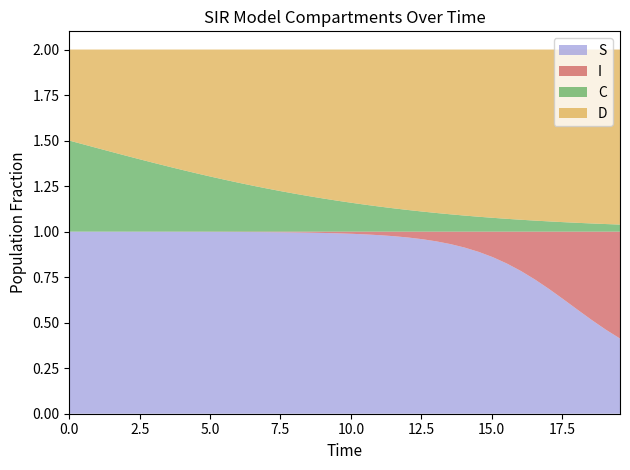

Reading right to left, extract all data points from this chart.

S: 39=0.4	38=0.5	37=0.5	36=0.6	35=0.6	34=0.7	33=0.7	32=0.8	31=0.8	30=0.9	29=0.9	28=0.9	27=0.9	26=0.9	25=1.0	24=1.0	23=1.0	22=1.0	21=1.0	20=1.0	19=1.0	18=1.0	17=1.0	16=1.0	15=1.0	14=1.0	13=1.0	12=1.0	11=1.0	10=1.0	9=1.0	8=1.0	7=1.0	6=1.0	5=1.0	4=1.0	3=1.0	2=1.0	1=1.0	0=1.0
I: 39=0.6	38=0.5	37=0.5	36=0.4	35=0.4	34=0.3	33=0.3	32=0.2	31=0.2	30=0.1	29=0.1	28=0.1	27=0.1	26=0.1	25=0.0	24=0.0	23=0.0	22=0.0	21=0.0	20=0.0	19=0.0	18=0.0	17=0.0	16=0.0	15=0.0	14=0.0	13=0.0	12=0.0	11=0.0	10=0.0	9=0.0	8=0.0	7=0.0	6=0.0	5=0.0	4=0.0	3=0.0	2=0.0	1=0.0	0=0.0
C: 39=0.0	38=0.0	37=0.0	36=0.0	35=0.1	34=0.1	33=0.1	32=0.1	31=0.1	30=0.1	29=0.1	28=0.1	27=0.1	26=0.1	25=0.1	24=0.1	23=0.1	22=0.1	21=0.1	20=0.2	19=0.2	18=0.2	17=0.2	16=0.2	15=0.2	14=0.2	13=0.3	12=0.3	11=0.3	10=0.3	9=0.3	8=0.3	7=0.4	6=0.4	5=0.4	4=0.4	3=0.4	2=0.5	1=0.5	0=0.5
D: 39=1.0	38=1.0	37=1.0	36=1.0	35=0.9	34=0.9	33=0.9	32=0.9	31=0.9	30=0.9	29=0.9	28=0.9	27=0.9	26=0.9	25=0.9	24=0.9	23=0.9	22=0.9	21=0.9	20=0.8	19=0.8	18=0.8	17=0.8	16=0.8	15=0.8	14=0.8	13=0.7	12=0.7	11=0.7	10=0.7	9=0.7	8=0.7	7=0.6	6=0.6	5=0.6	4=0.6	3=0.6	2=0.5	1=0.5	0=0.5